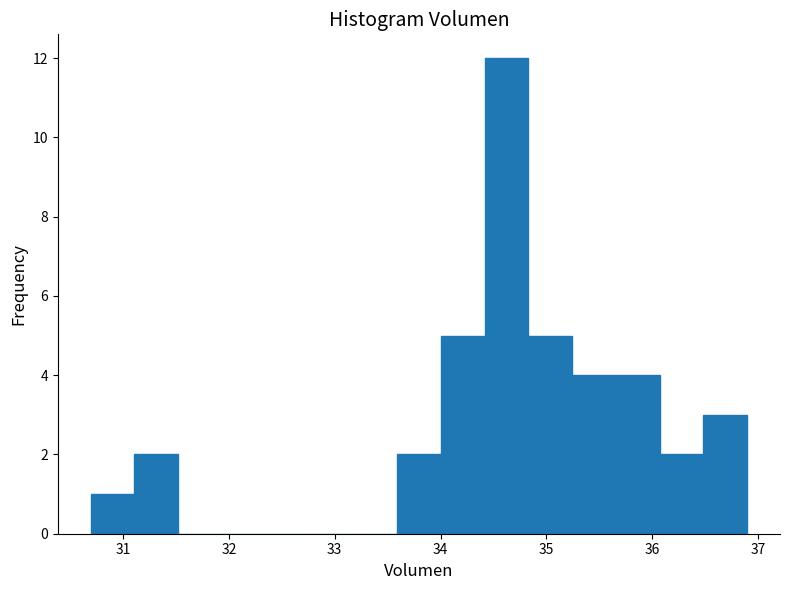

Reading left to right, list every bar in this chart as the range it spans on the x-axis followed by its height. Neither the bar edges nor the heights are printed on the chart, so give them approximately, as read against the axes.

30.7 to 31.1: 1
31.1 to 31.5: 2
31.5 to 31.9: 0
31.9 to 32.3: 0
32.3 to 32.8: 0
32.8 to 33.2: 0
33.2 to 33.6: 0
33.6 to 34.0: 2
34.0 to 34.4: 5
34.4 to 34.8: 12
34.8 to 35.2: 5
35.2 to 35.7: 4
35.7 to 36.1: 4
36.1 to 36.5: 2
36.5 to 36.9: 3